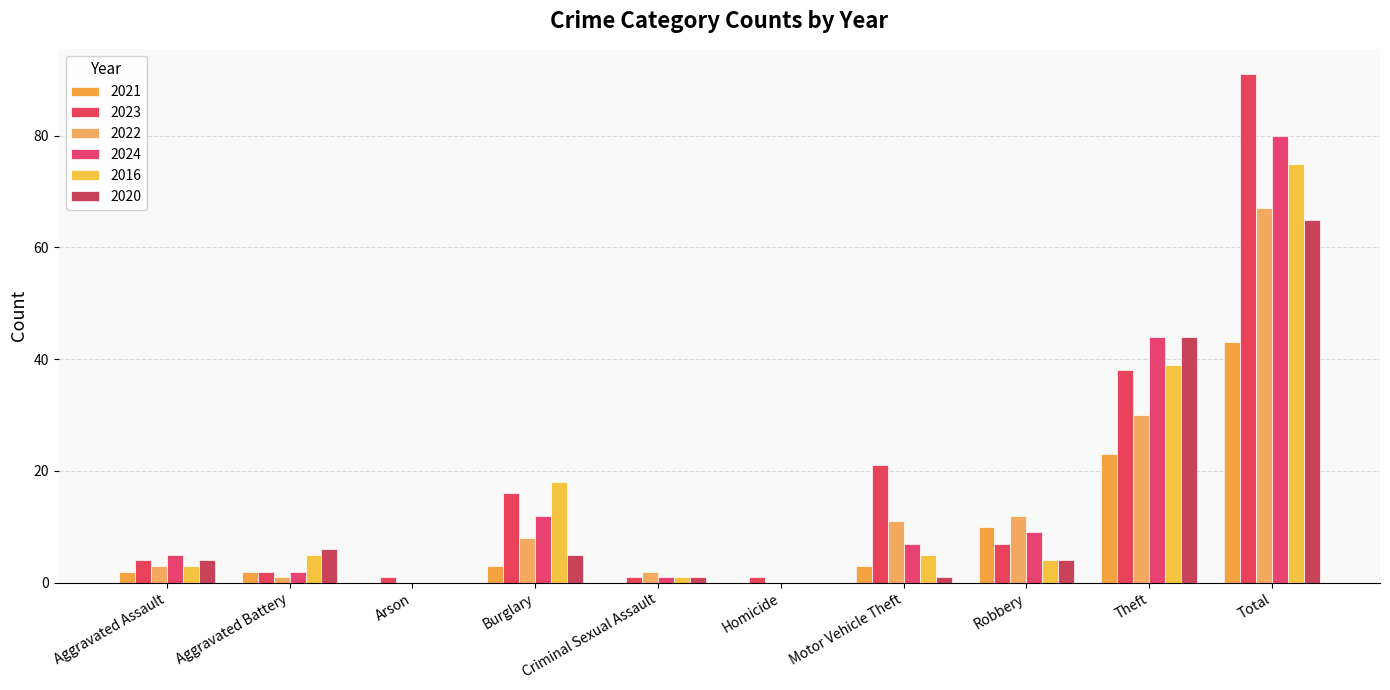

How many groups of bars are there?

10